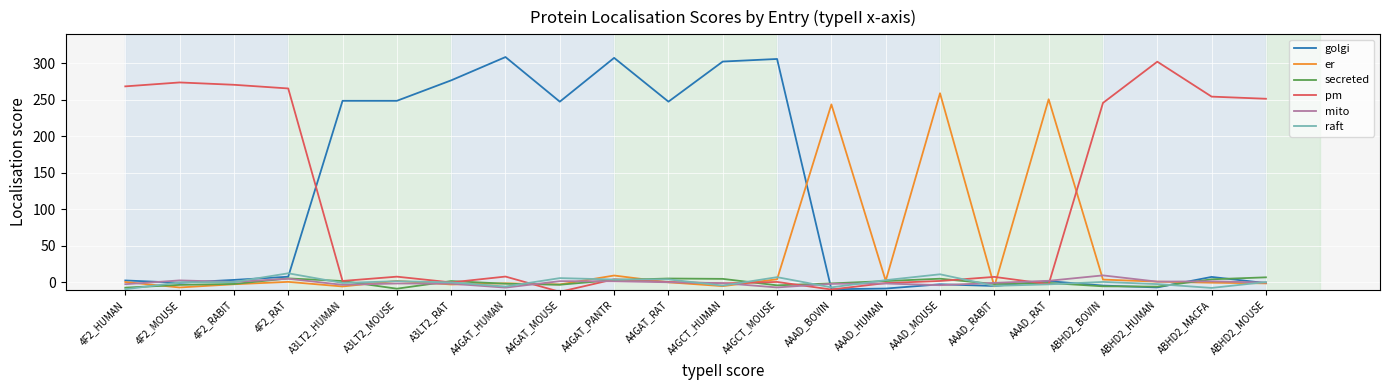

Which series has the largest total across all categories?

golgi